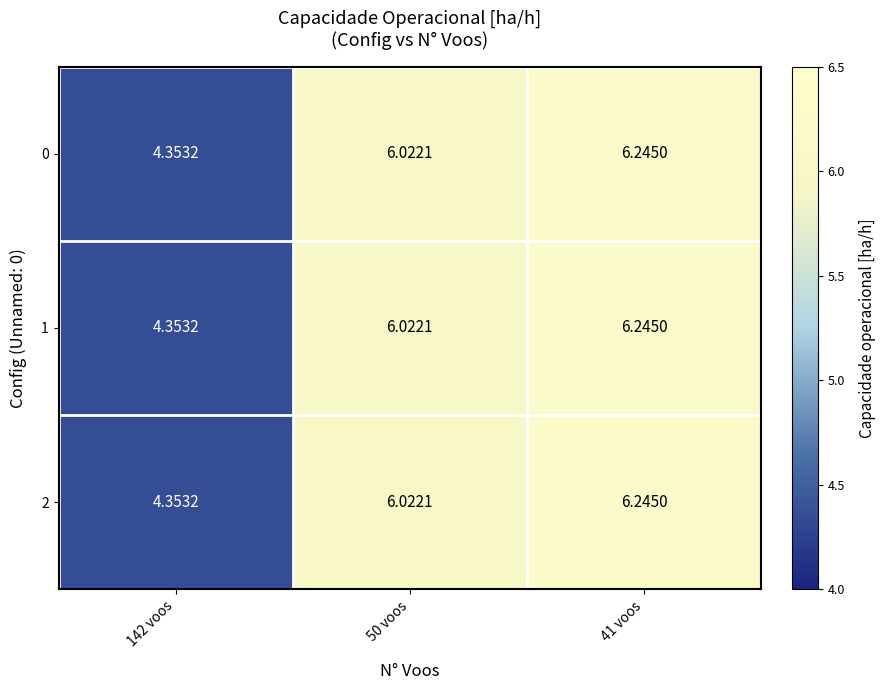

Is the value of 2 at 142 voos greater than the value of 1 at 41 voos?

No